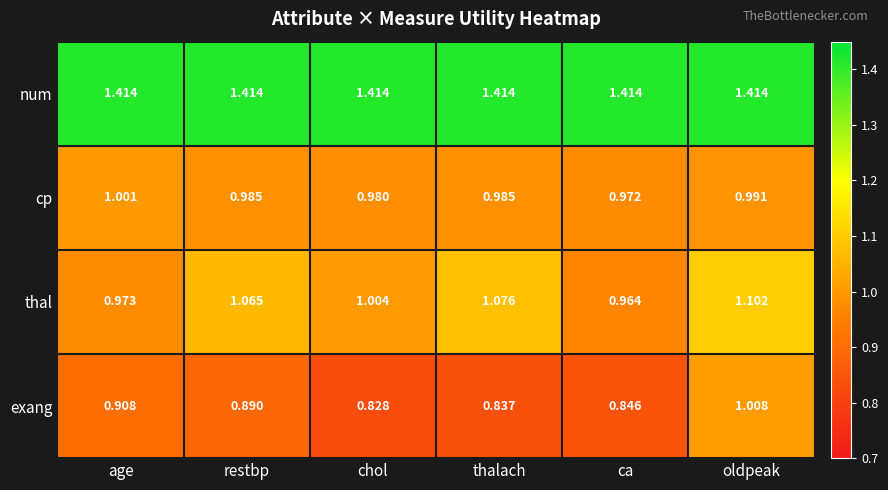

Is the value of thal at oldpeak greater than the value of cp at restbp?

Yes